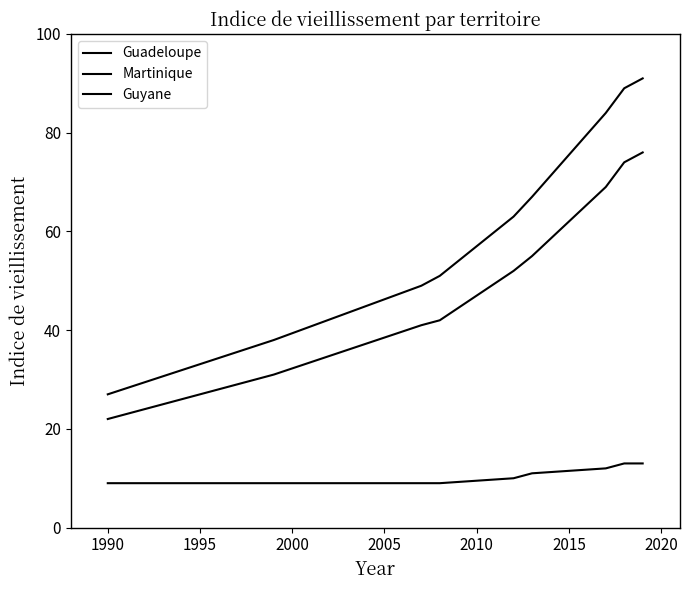

What is the value of the Martinique point at the 1st from the left?

27